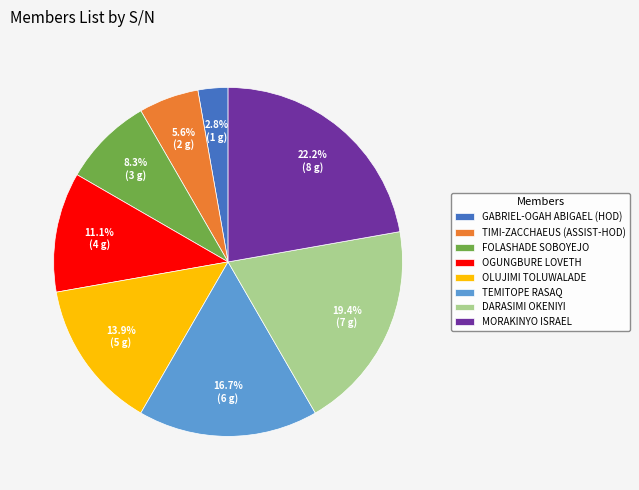

Does FOLASHADE SOBOYEJO represent more than half of the total?

No